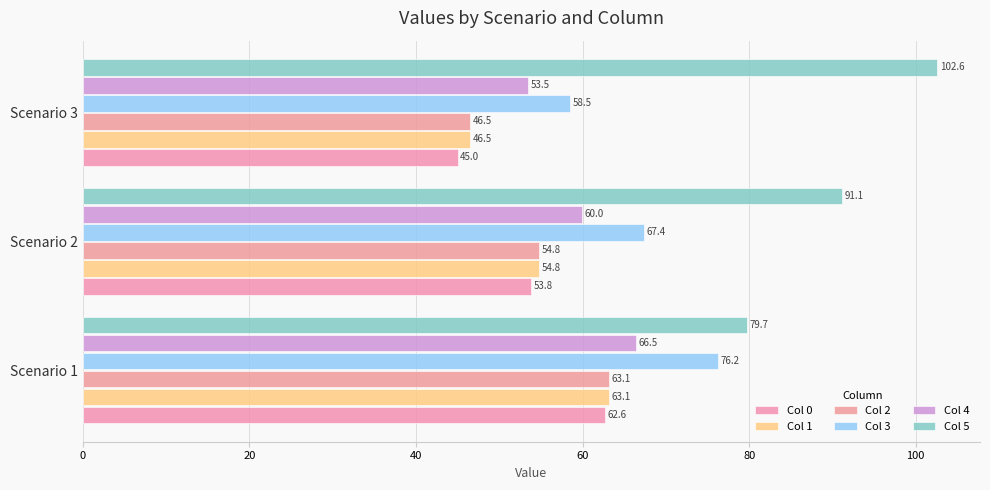

Reading right to left, list all the values displayed in this chart.

Col 0: 45.0	53.8	62.6
Col 1: 46.5	54.8	63.1
Col 2: 46.5	54.8	63.1
Col 3: 58.5	67.4	76.2
Col 4: 53.5	60.0	66.5
Col 5: 102.6	91.1	79.7